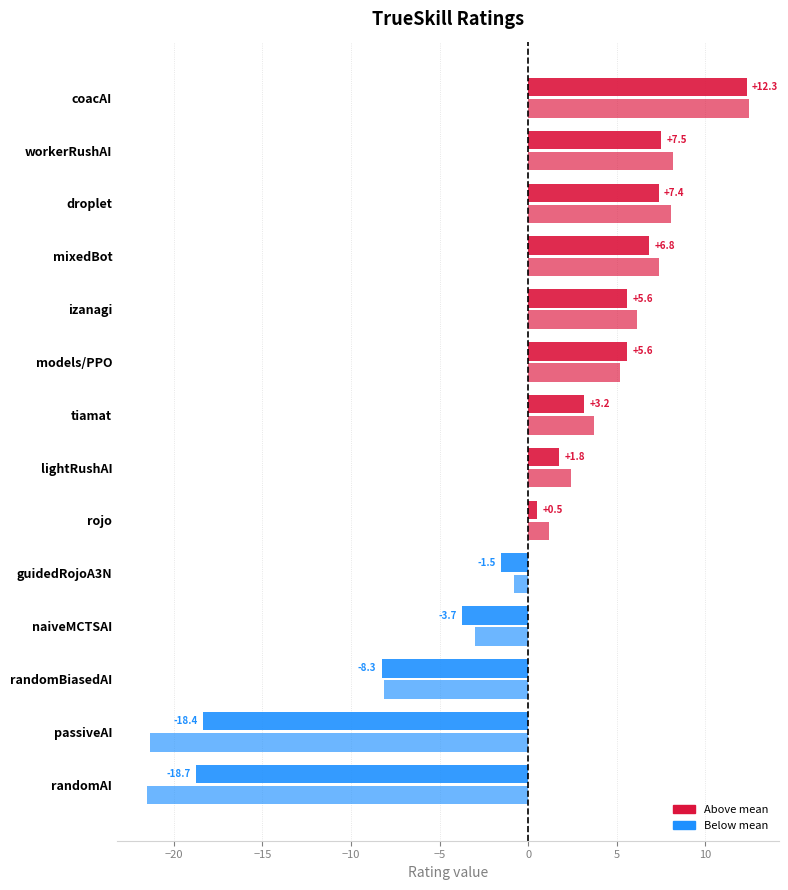

How many categories are shown in the chart?

14